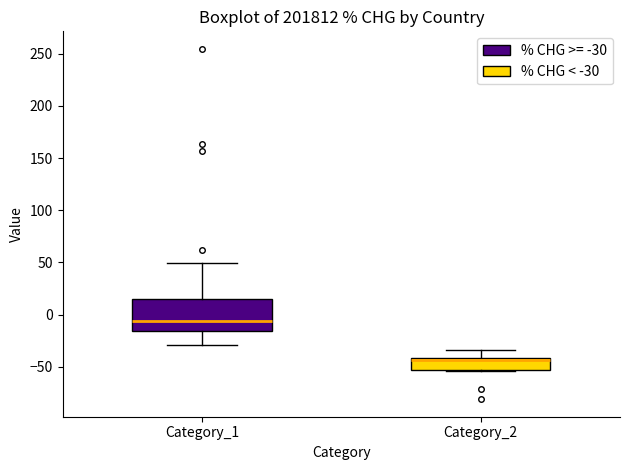

Comparing the boxes themselves (not the whiskers), which one is the tallest?

Category_1